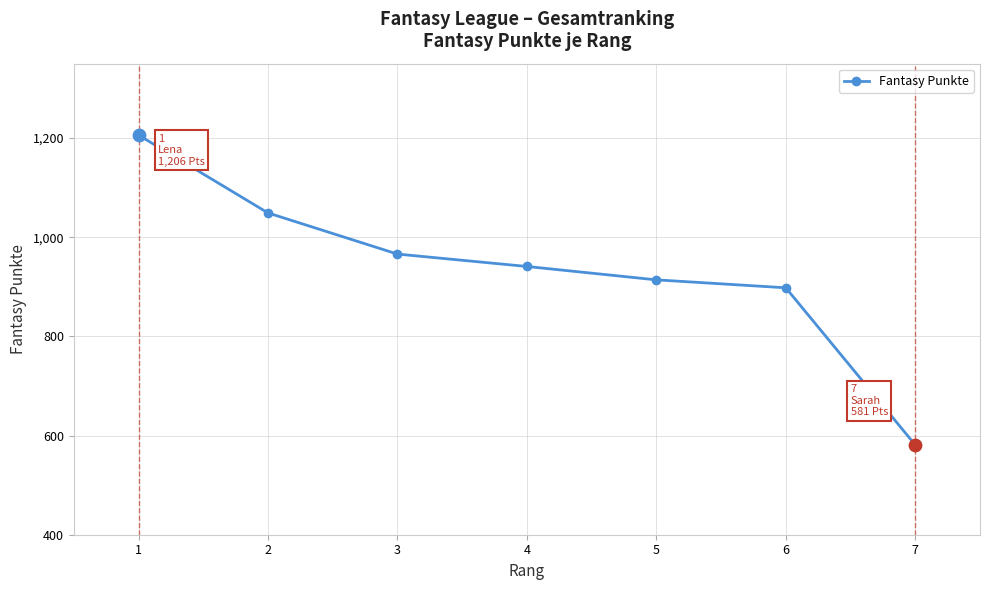

Approximately how many times larger is the value at 5 compared to 1?

0.8